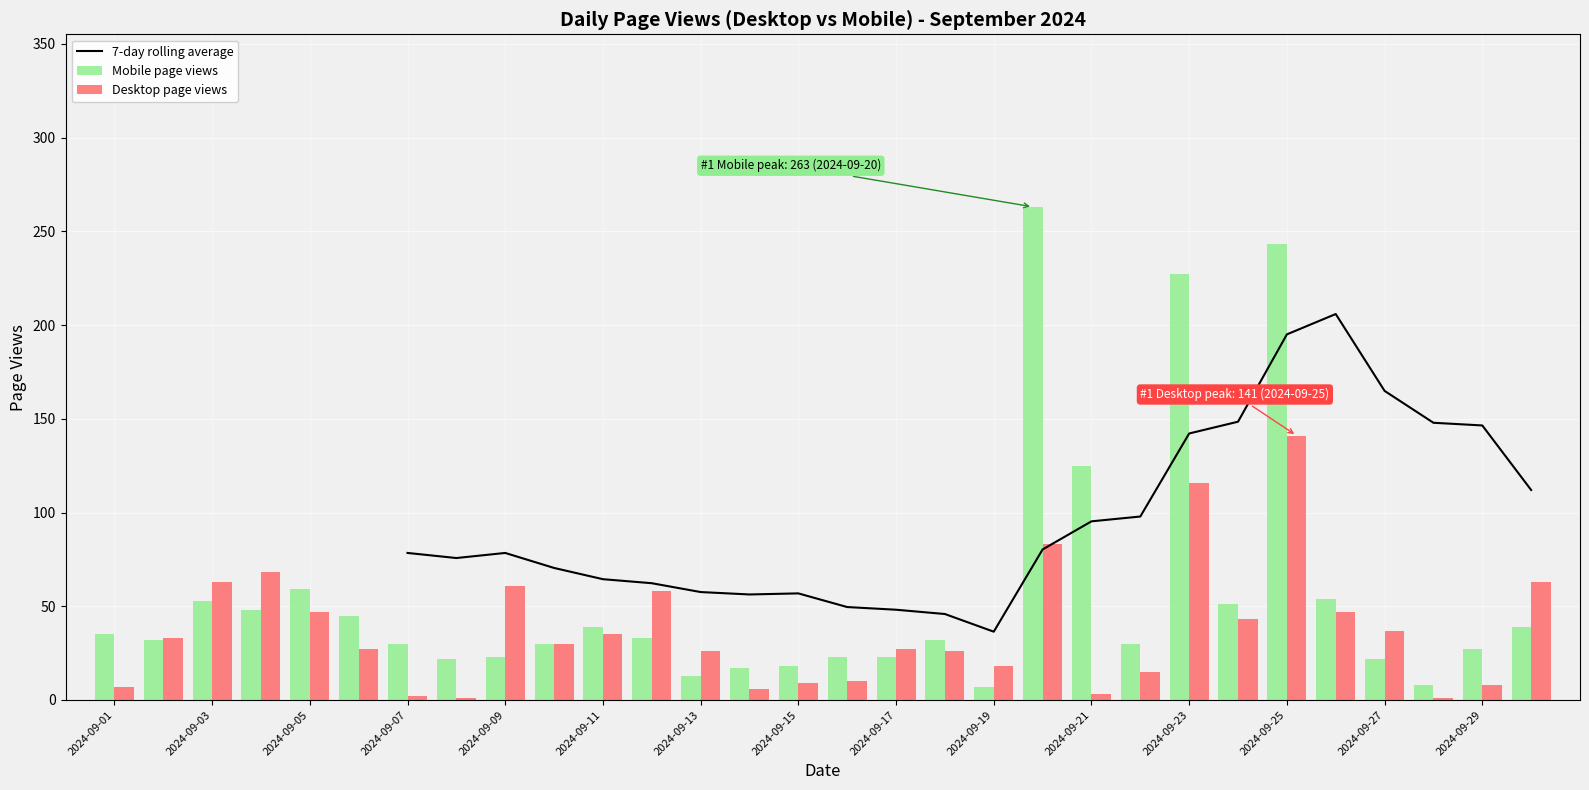

Reading left to right, transcribe all the data shown in this chart.

Desktop page views: 2024-09-01=7	2024-09-02=33	2024-09-03=63	2024-09-04=68	2024-09-05=47	2024-09-06=27	2024-09-07=2	2024-09-08=1	2024-09-09=61	2024-09-10=30	2024-09-11=35	2024-09-12=58	2024-09-13=26	2024-09-14=6	2024-09-15=9	2024-09-16=10	2024-09-17=27	2024-09-18=26	2024-09-19=18	2024-09-20=83	2024-09-21=3	2024-09-22=15	2024-09-23=116	2024-09-24=43	2024-09-25=141	2024-09-26=47	2024-09-27=37	2024-09-28=1	2024-09-29=8	2024-09-30=63
Mobile page views: 2024-09-01=35	2024-09-02=32	2024-09-03=53	2024-09-04=48	2024-09-05=59	2024-09-06=45	2024-09-07=30	2024-09-08=22	2024-09-09=23	2024-09-10=30	2024-09-11=39	2024-09-12=33	2024-09-13=13	2024-09-14=17	2024-09-15=18	2024-09-16=23	2024-09-17=23	2024-09-18=32	2024-09-19=7	2024-09-20=263	2024-09-21=125	2024-09-22=30	2024-09-23=227	2024-09-24=51	2024-09-25=243	2024-09-26=54	2024-09-27=22	2024-09-28=8	2024-09-29=27	2024-09-30=39